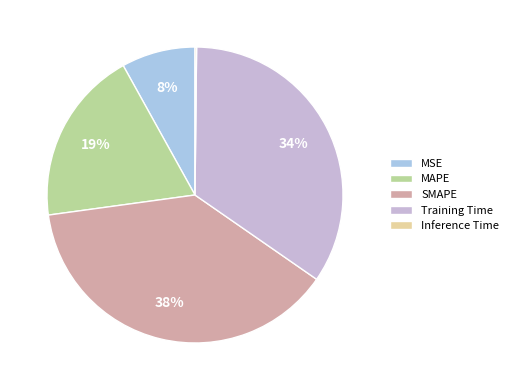

How many slices are in this pie chart?

5